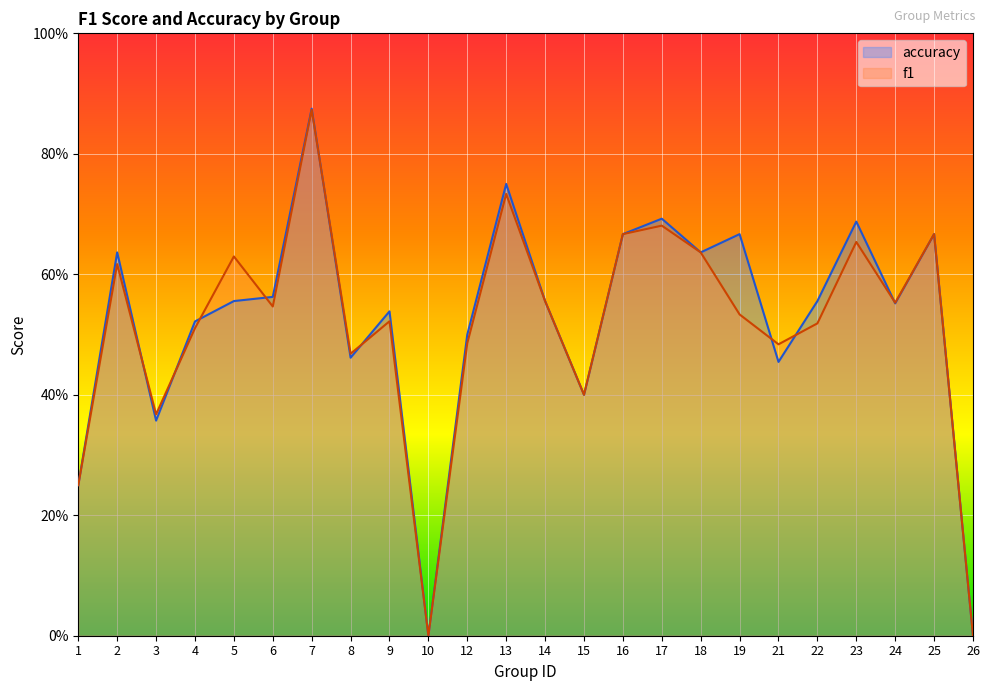

What is the value of the accuracy point at the 8th from the left?

0.5